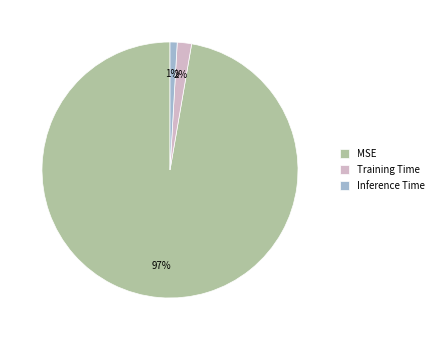

Is MSE the majority of the pie?

Yes